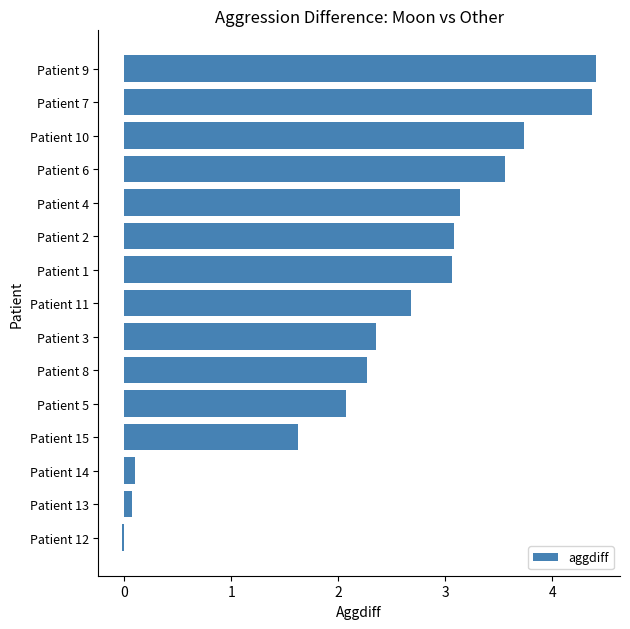

What is the maximum value shown in the chart?

4.4